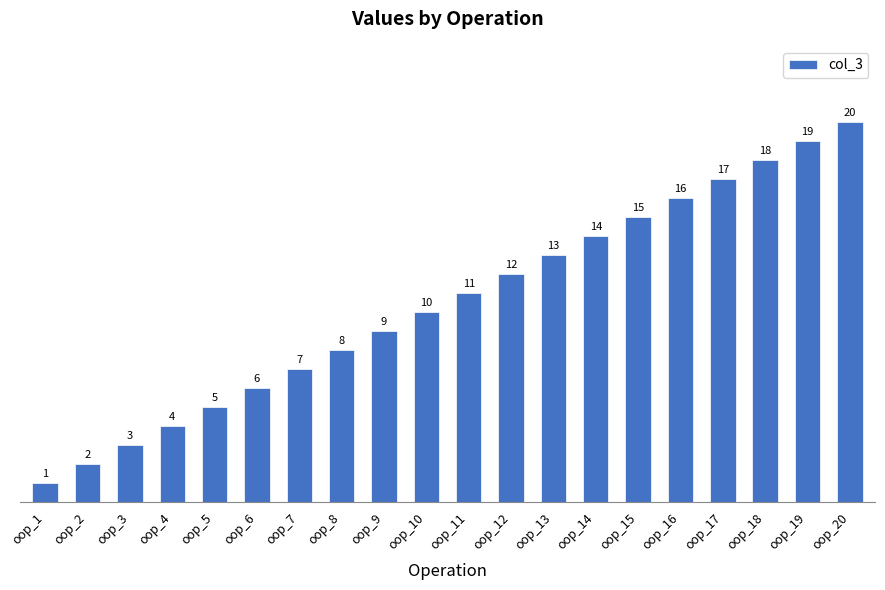

Reading left to right, what are all the values shown in this chart?

oop_1=1	oop_2=2	oop_3=3	oop_4=4	oop_5=5	oop_6=6	oop_7=7	oop_8=8	oop_9=9	oop_10=10	oop_11=11	oop_12=12	oop_13=13	oop_14=14	oop_15=15	oop_16=16	oop_17=17	oop_18=18	oop_19=19	oop_20=20